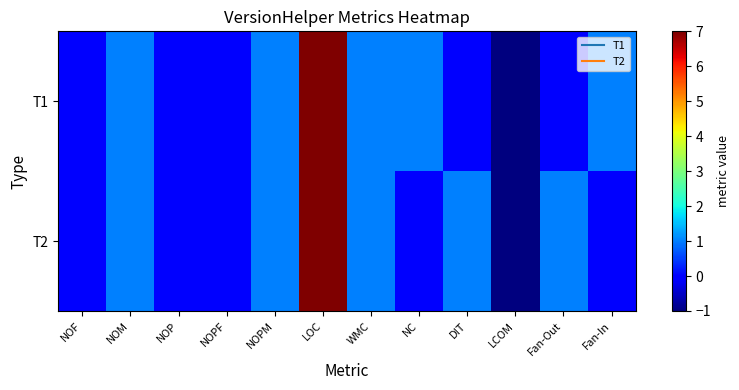

At which category does the chart reach its peak across all series?

LOC